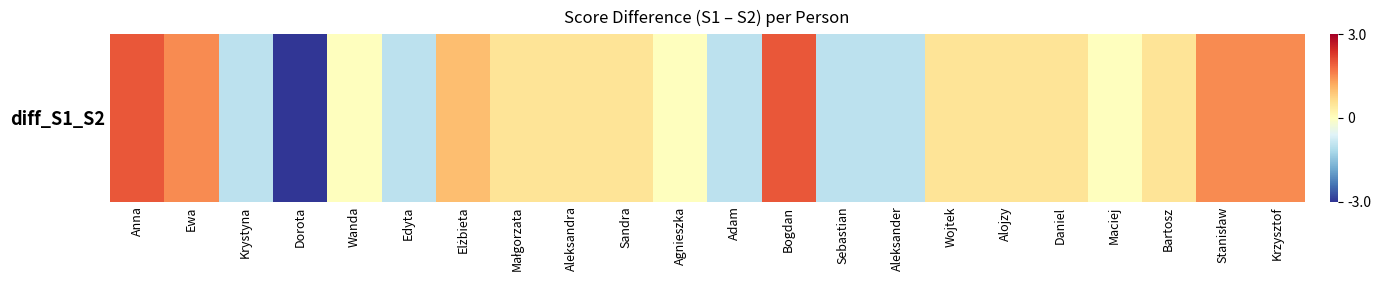

Reading left to right, transcribe all the data shown in this chart.

2.0	1.5	-1.0	-3.0	0.0	-1.0	1.0	0.5	0.5	0.5	0.0	-1.0	2.0	-1.0	-1.0	0.5	0.5	0.5	0.0	0.5	1.5	1.5